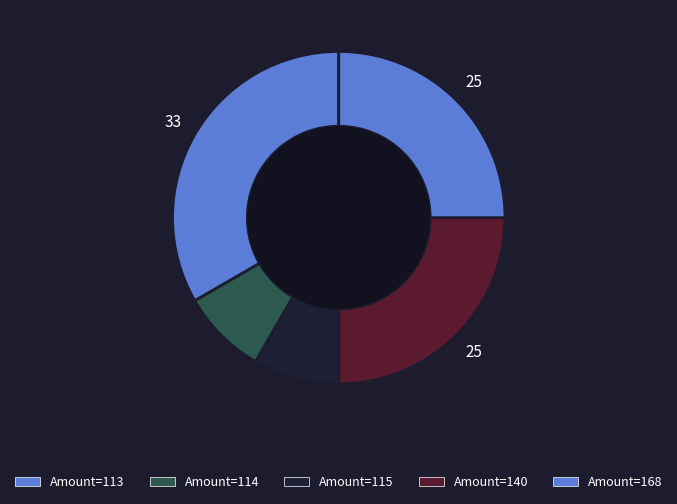

How many slices are in this pie chart?

5